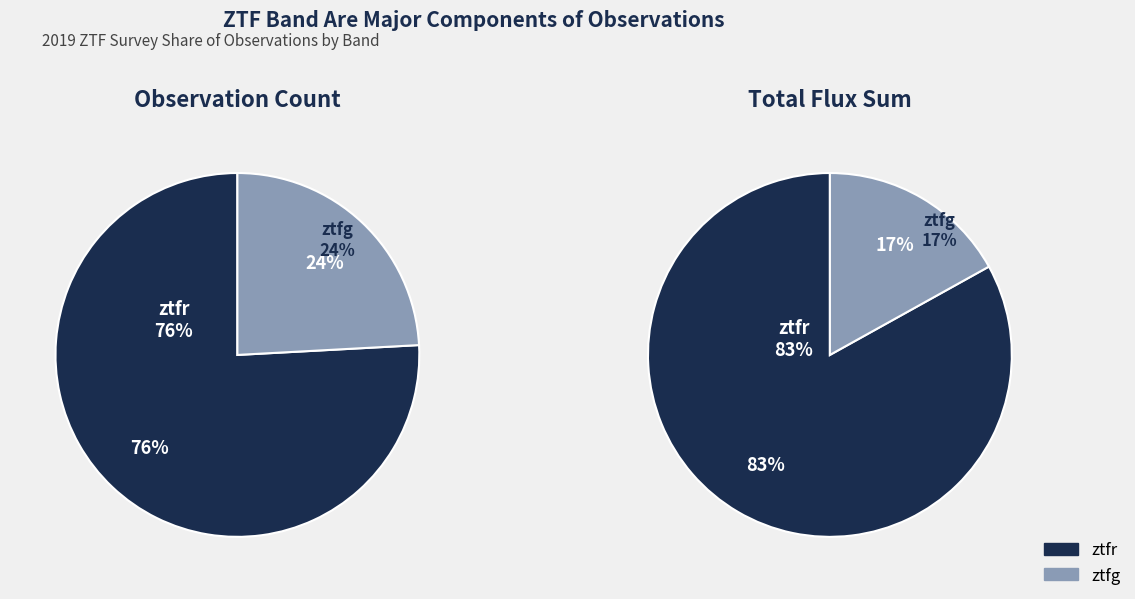

The ztfg slice represents 24% of the pie. True or false?

True